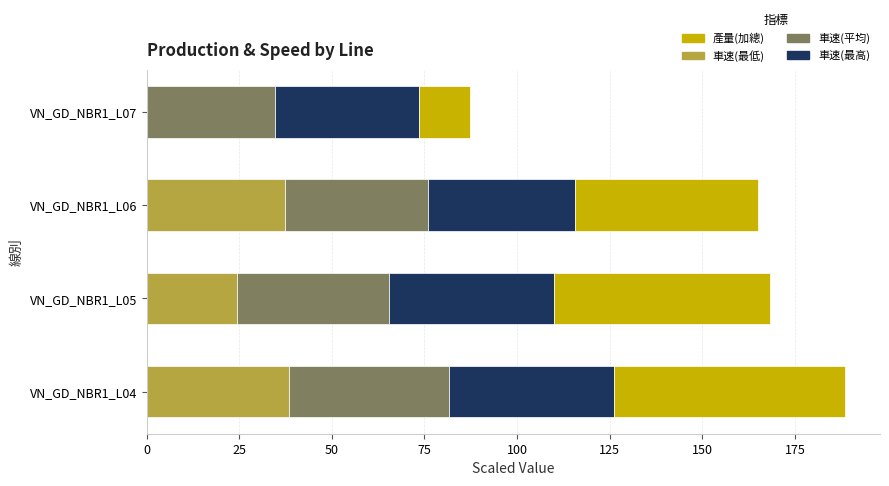

The value of 車速(最低) at VN_GD_NBR1_L04 is 38.5. True or false?

True